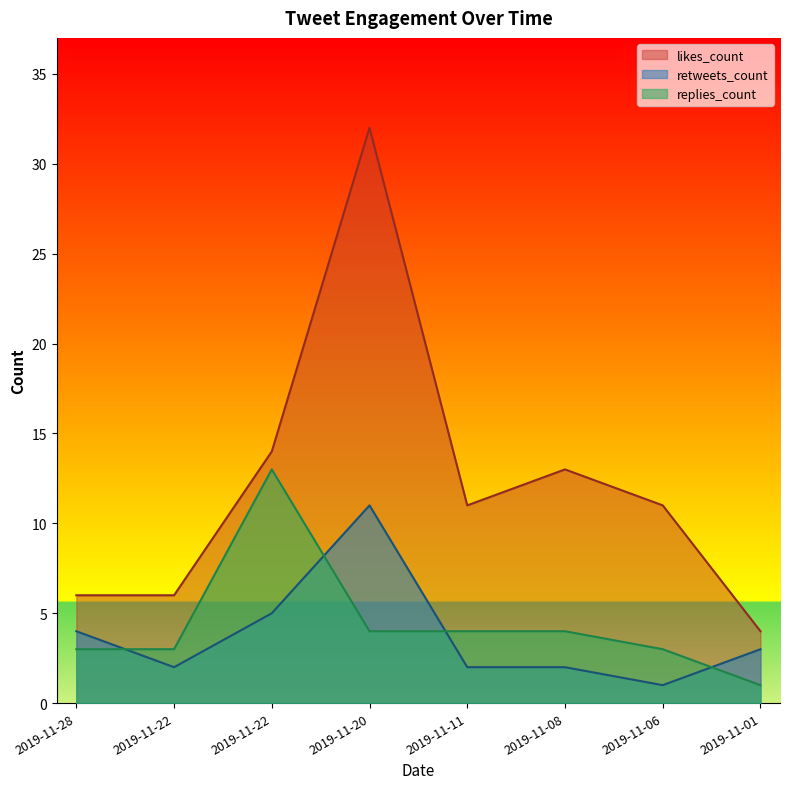

How many lines are shown in the chart?

3